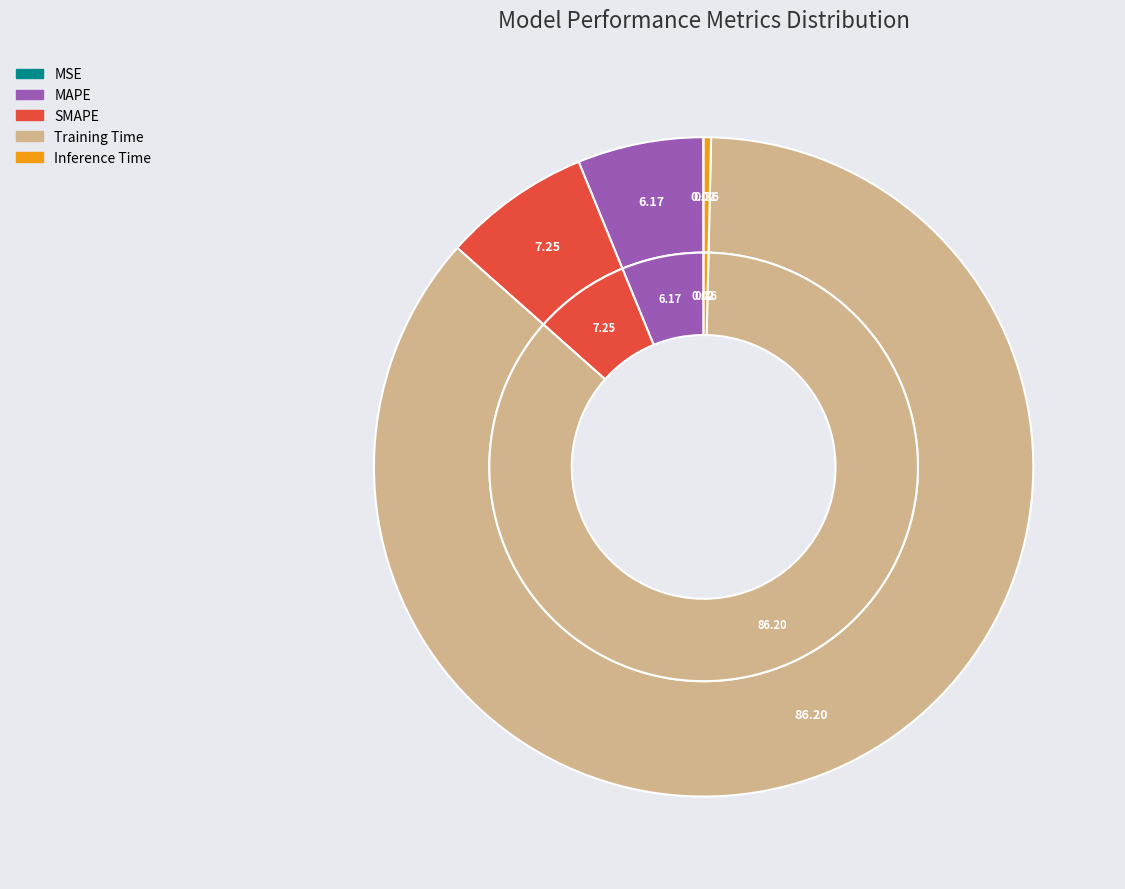

Which category has the smallest portion of the pie?

MSE